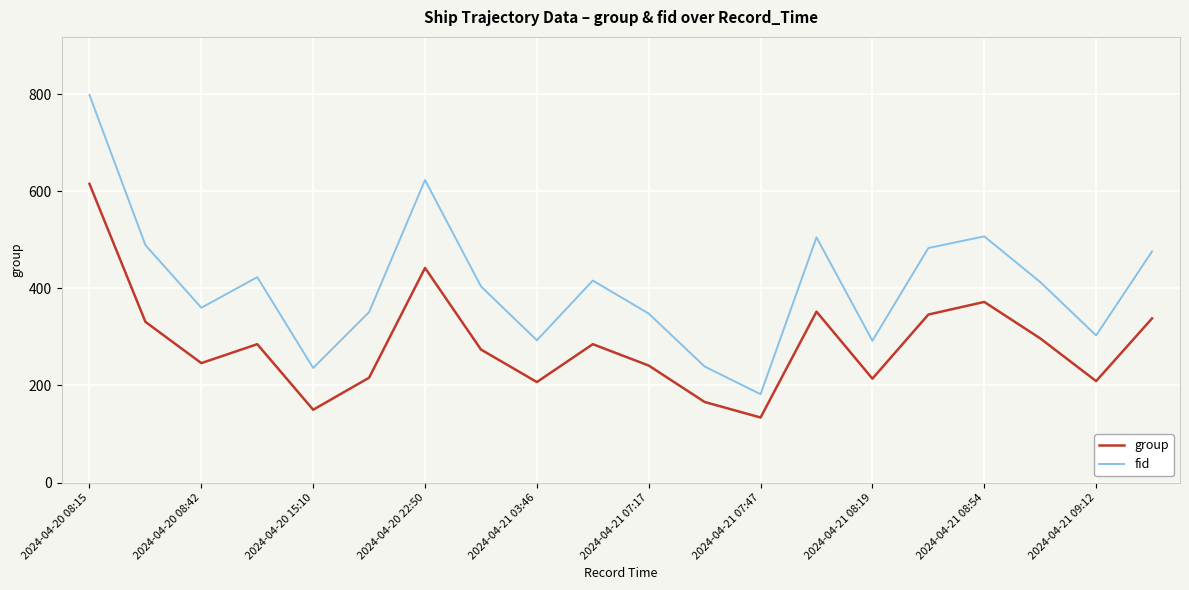

Which series has the widest spread of values?

fid